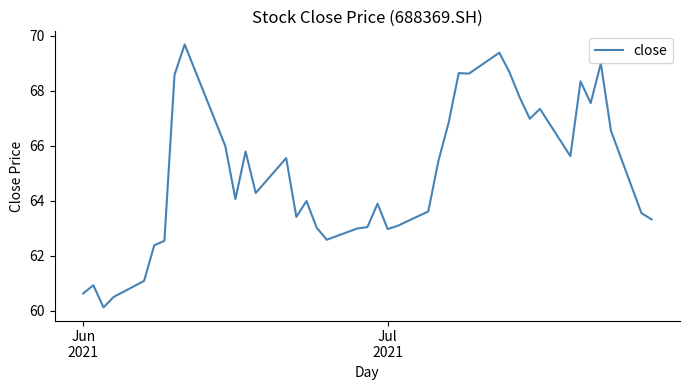

What is the sum of all values?

2598.7